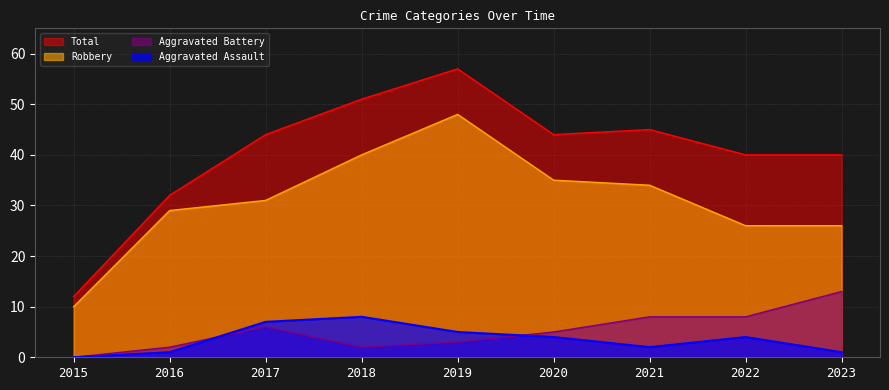

What is the value of the Total point at the 1st from the left?

12